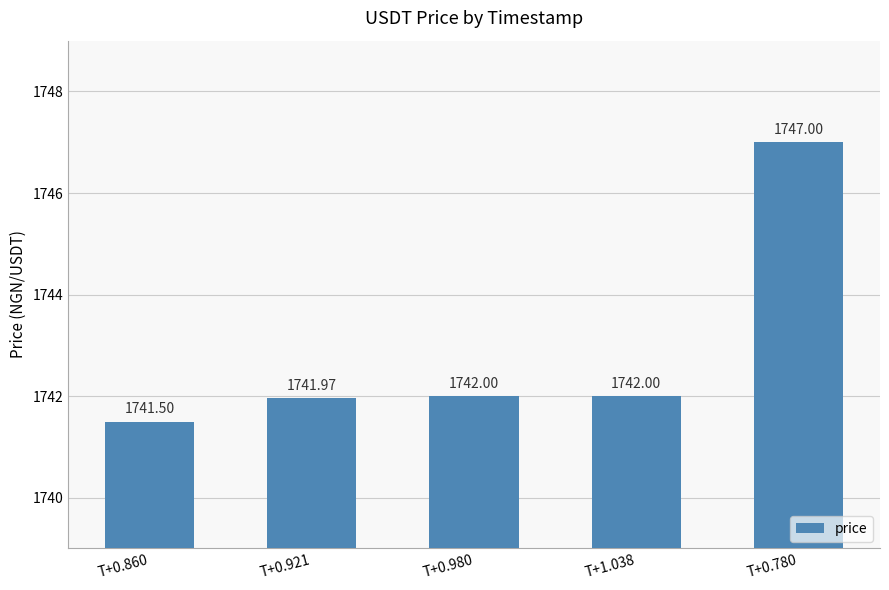

Which has a higher value, T+0.780 or T+1.038?

T+0.780